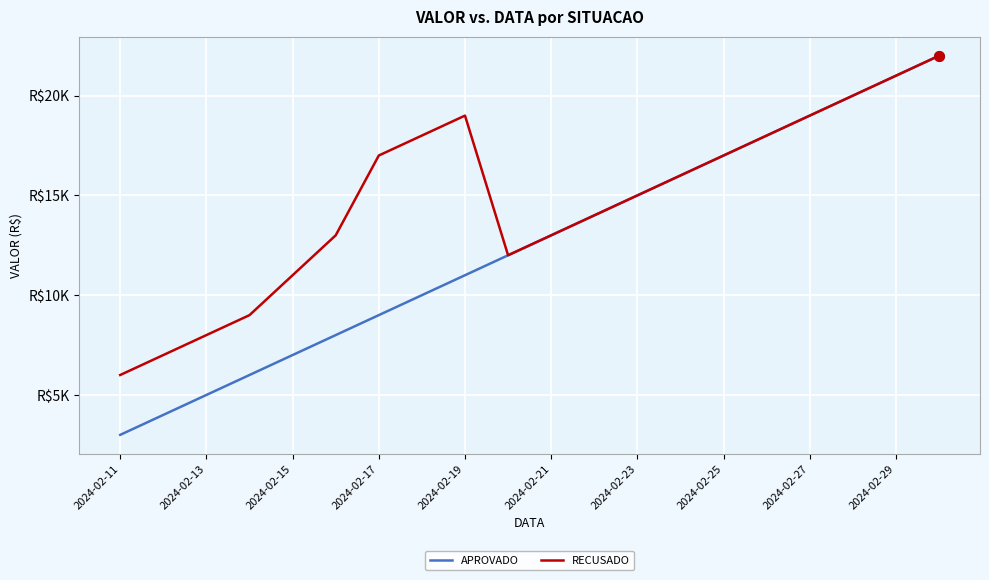

Rank the series by their average value, from lowest to highest.

APROVADO, RECUSADO